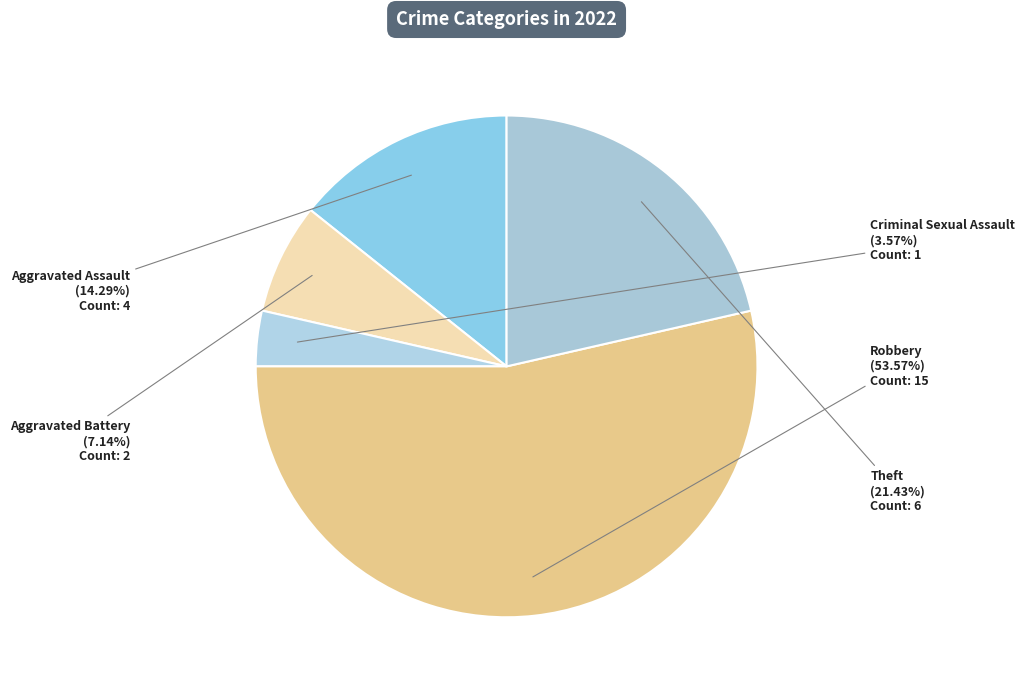

How many segments does this pie chart have?

5